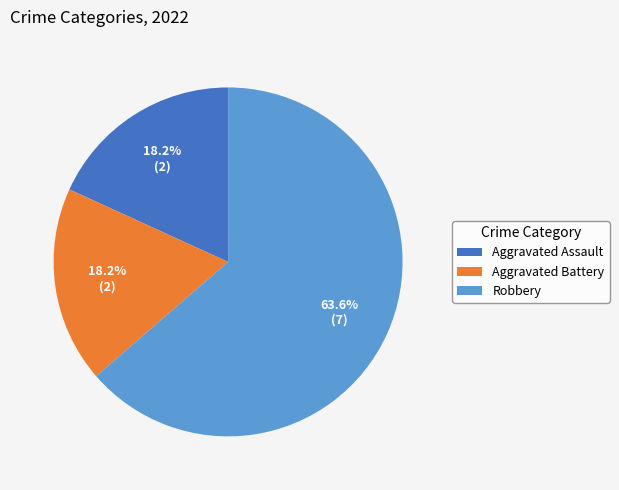

How many segments does this pie chart have?

3